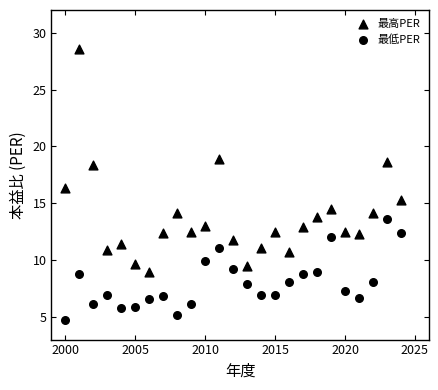

How many data points are displayed?

50